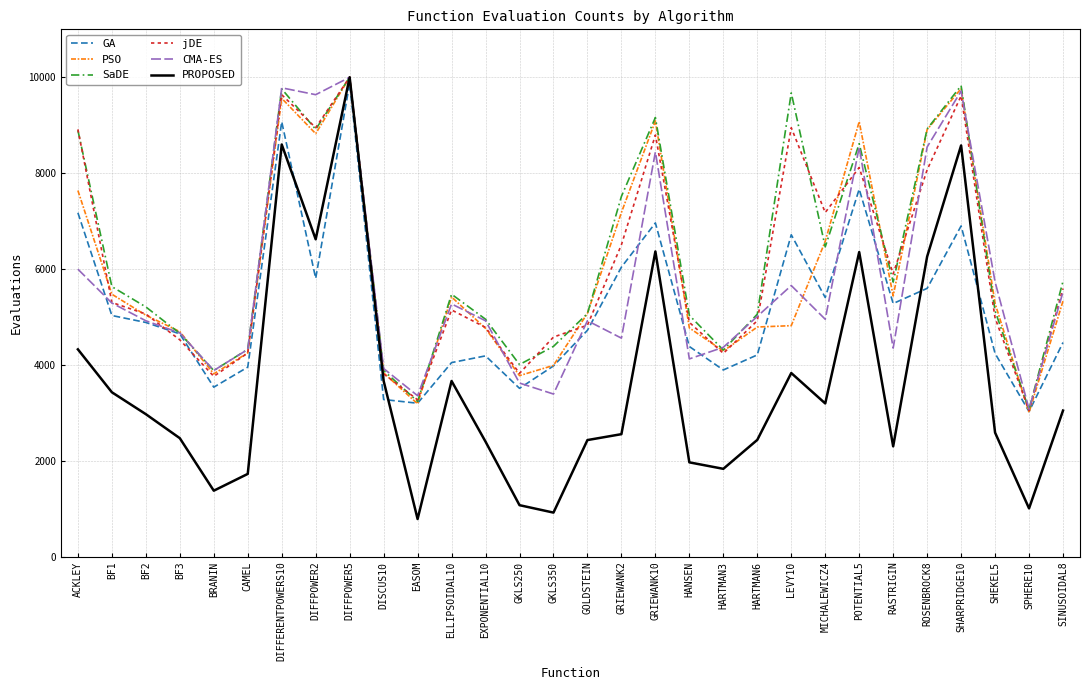

What is the smallest value displayed?

786